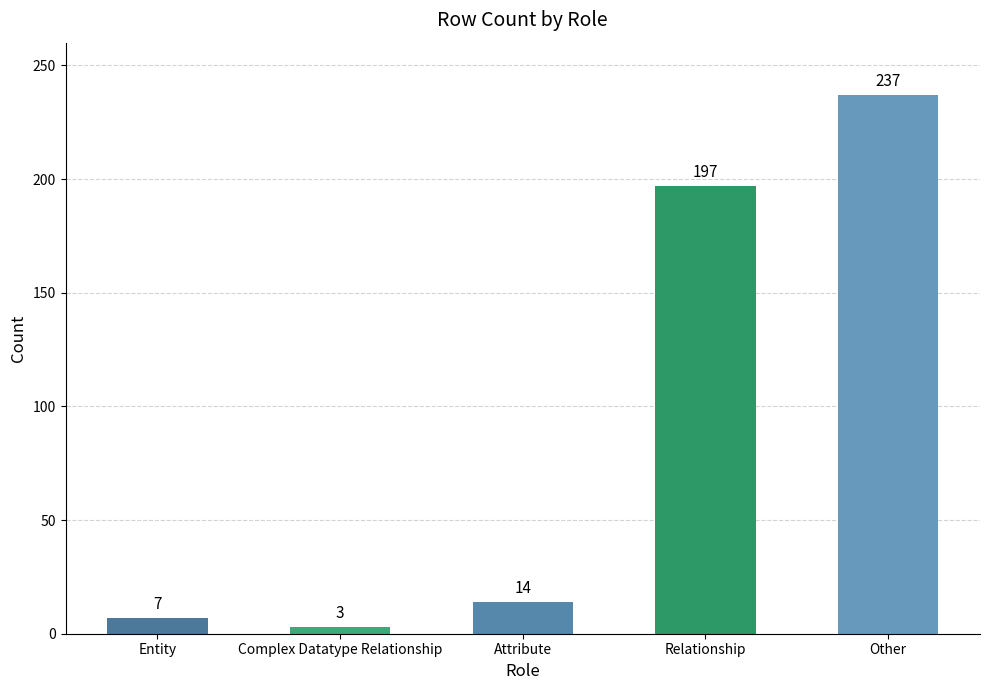

True or false: the data shows 14 at Attribute.

True